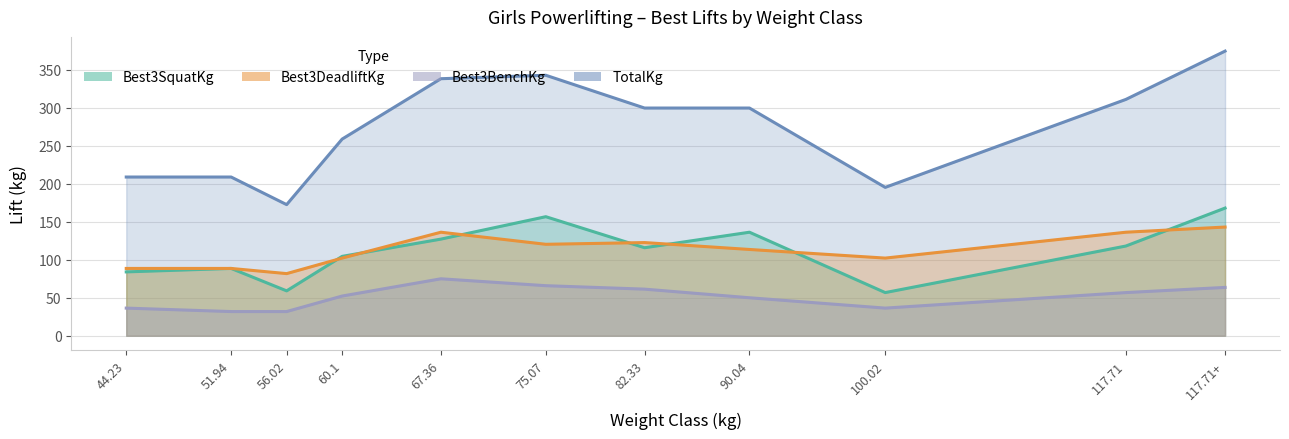

True or false: Best3BenchKg and Best3SquatKg cross at least once.

False